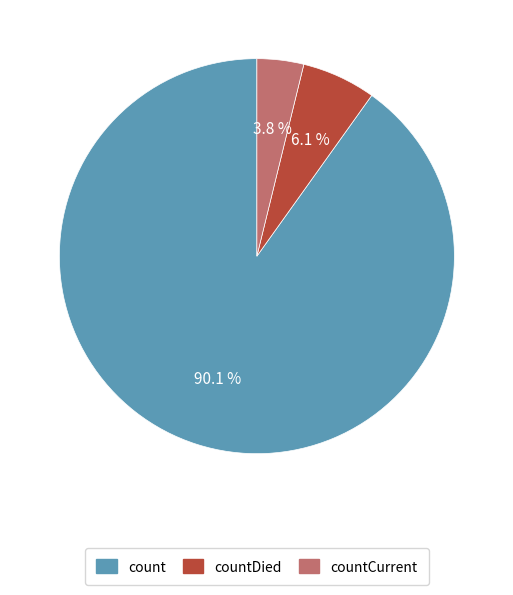

Count the number of slices in the pie.

3